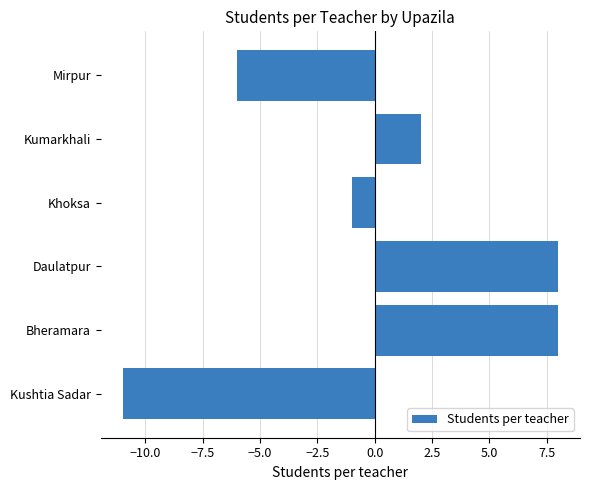

At which label is the value closest to -1?

Khoksa